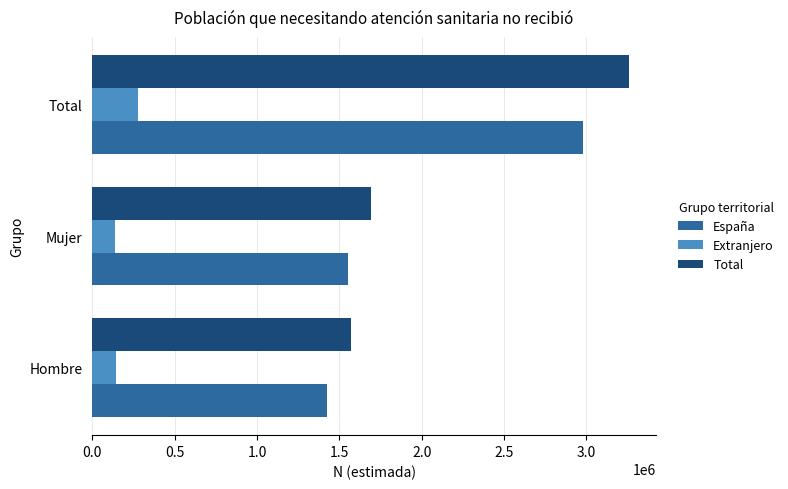

Is it true that Extranjero equals 140506 at Hombre?

True